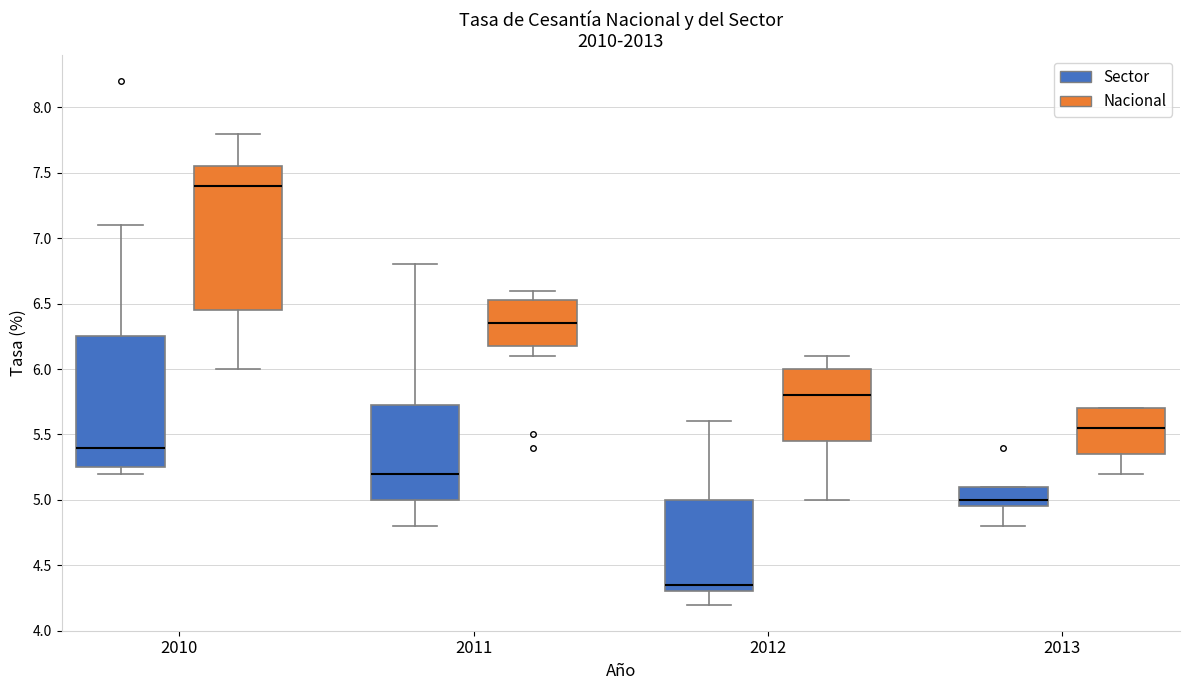

Where does the lower whisker of the box for 2010 (Nacional) end on the y-axis? The values are not printed on the chart, so give them approximately, as read against the axis.

6.00